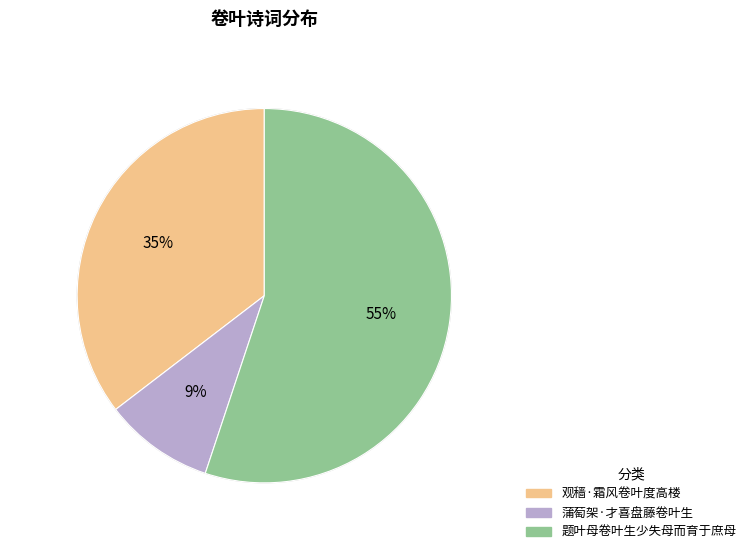

Is 题叶母卷叶生少失母而育于庶母 the majority of the pie?

Yes